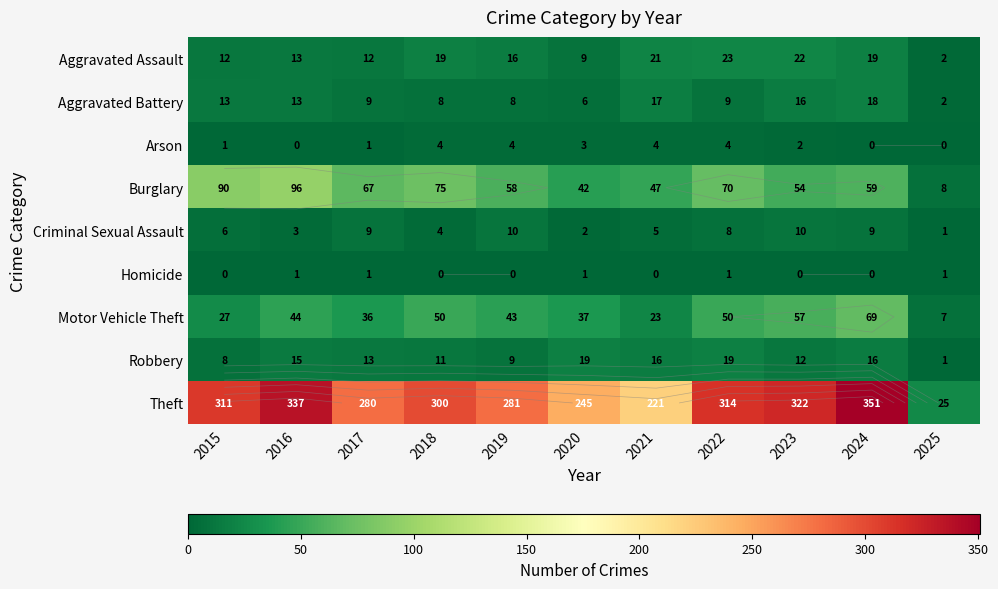

Between 2020 and 2025, which is larger?

2020